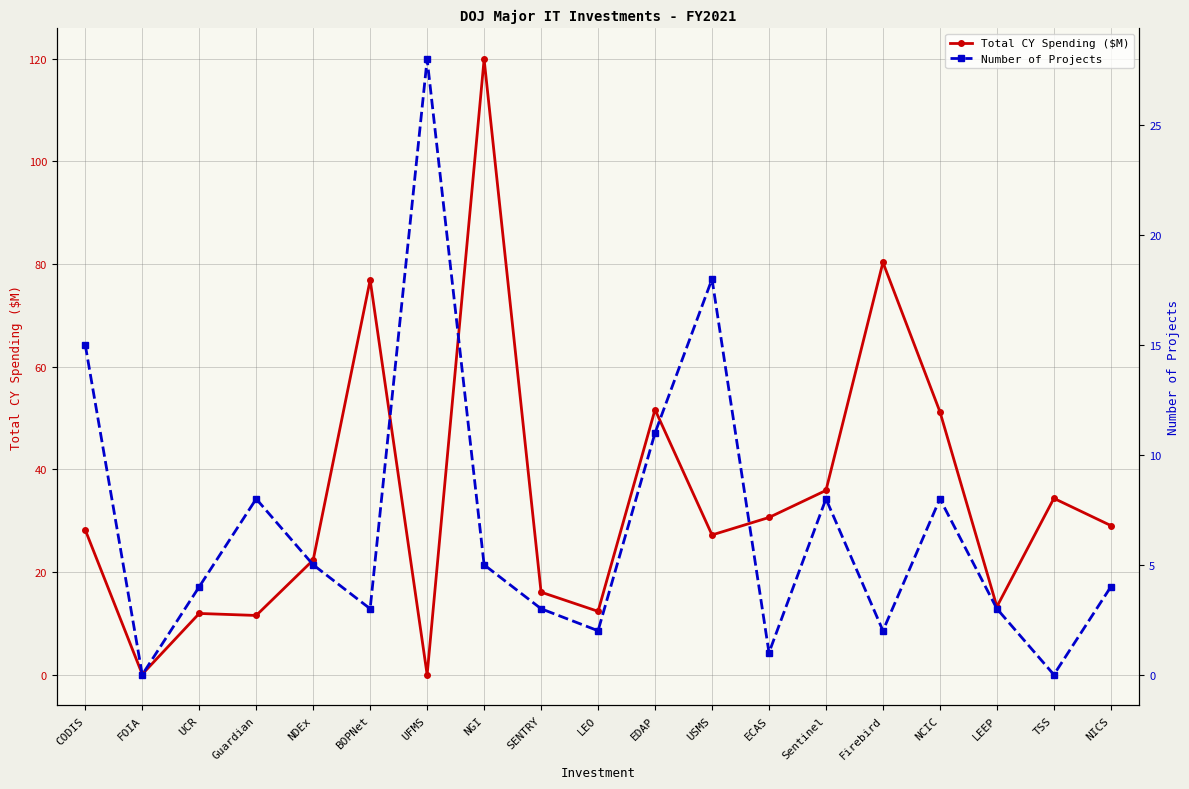

How many data points in Number of Projects are above 4?

9